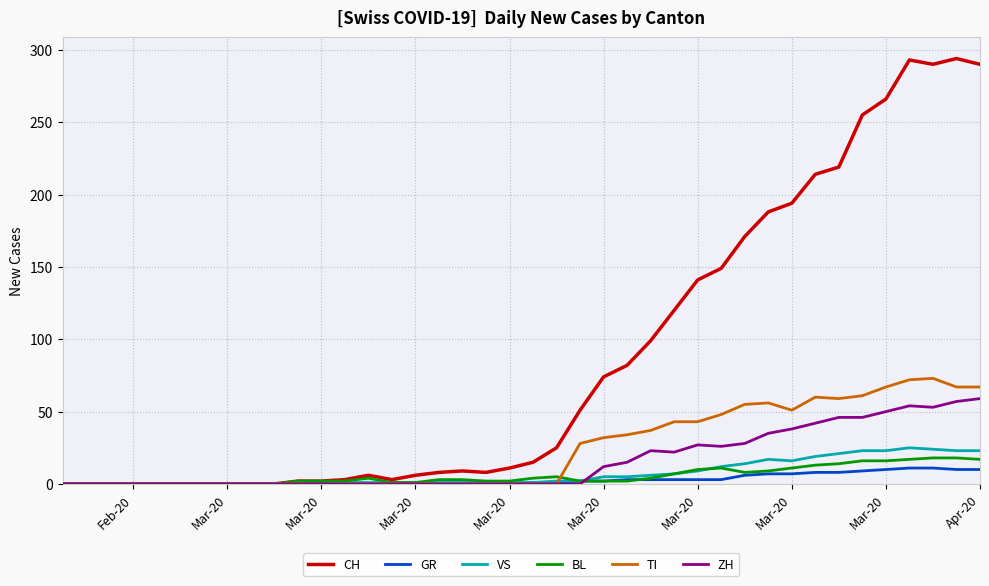

Which series has the largest total across all categories?

CH